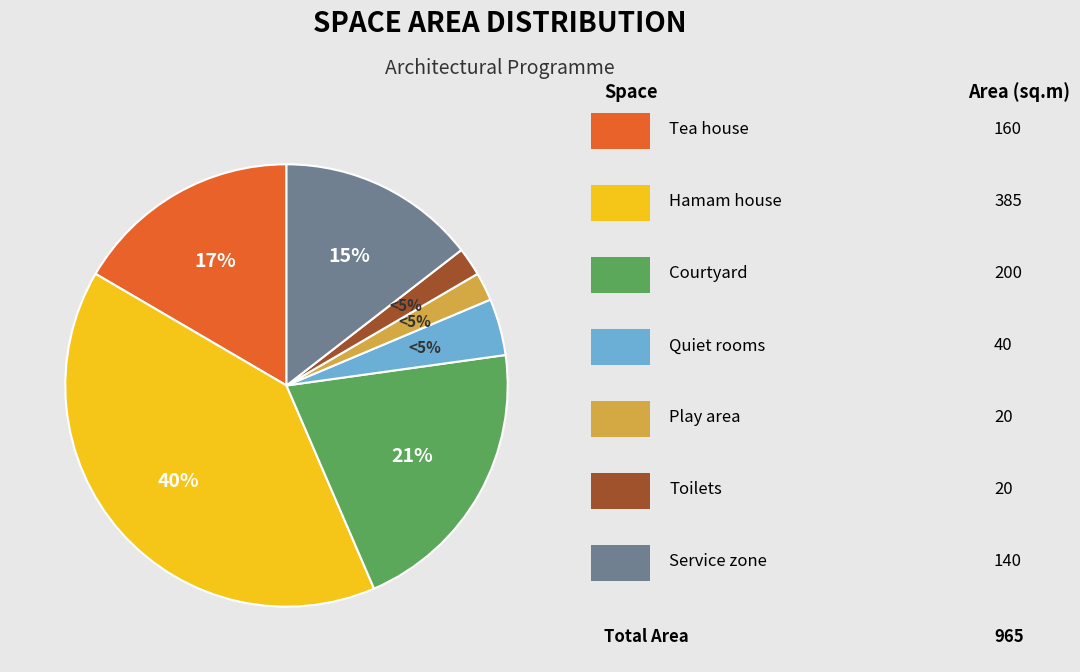

What is the largest slice in the pie chart?

Hamam house